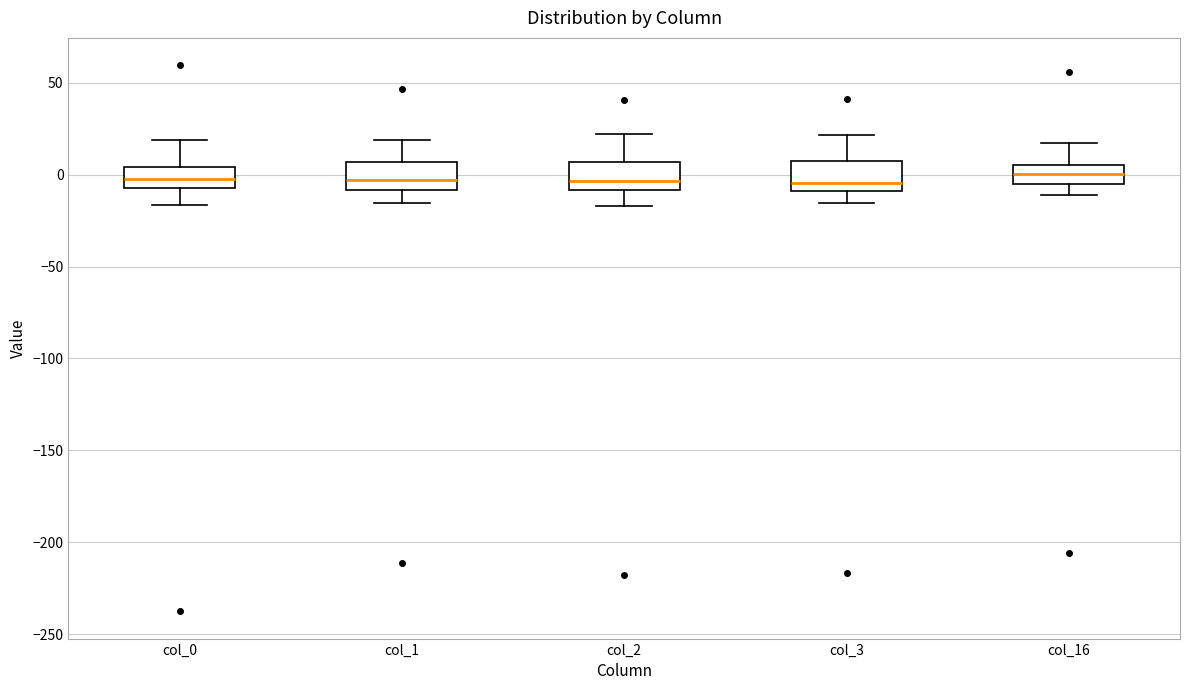

Reading left to right, read every box against the y-axis: the position of its median line, the range the box covers, and the ends of its whiskers. The values are not printed on the chart, so give them approximately, as read against the axis.

col_0: median 0, box -5 to 5, whiskers -15 to 20
col_1: median -5, box -10 to 5, whiskers -15 to 20
col_2: median -5, box -10 to 5, whiskers -15 to 20
col_3: median -5, box -10 to 10, whiskers -15 to 20
col_16: median 0, box -5 to 5, whiskers -10 to 15